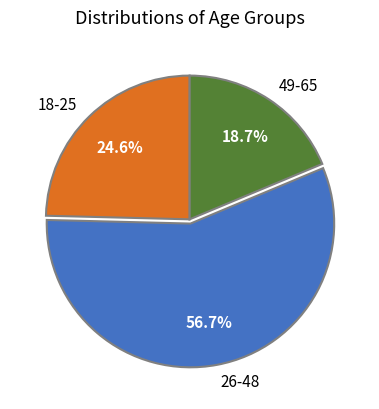

How much of the chart is everything except 26-48?

43.3%